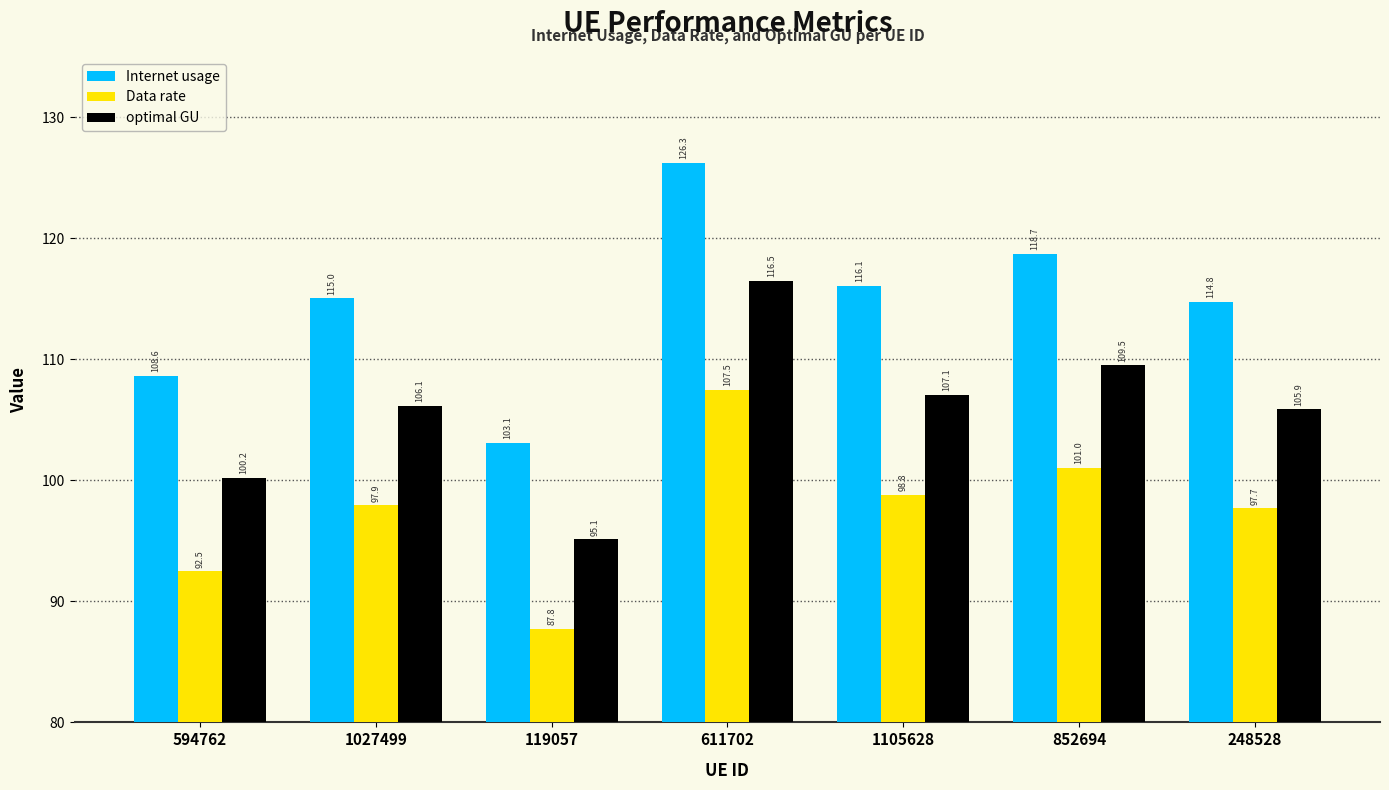

Rank the categories by Data rate value from lowest to highest.

119057, 594762, 248528, 1027499, 1105628, 852694, 611702